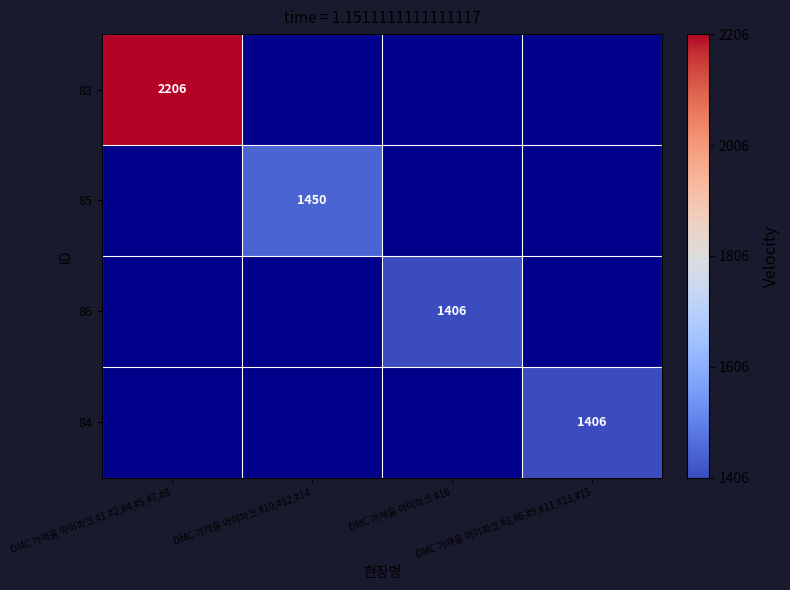

How many categories are shown in the chart?

4